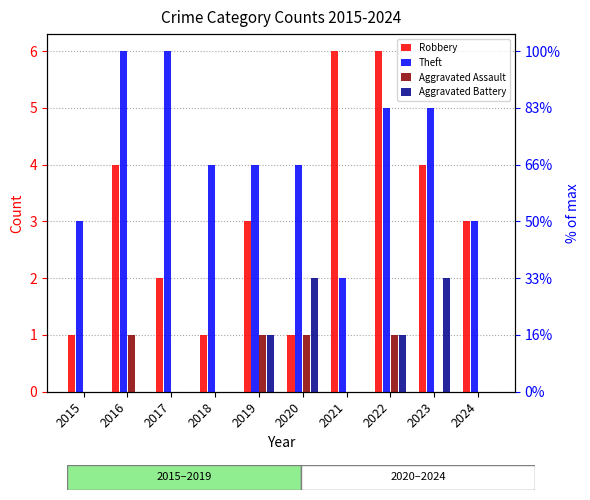

What is the spread (max minus min) of values at 2016?

6